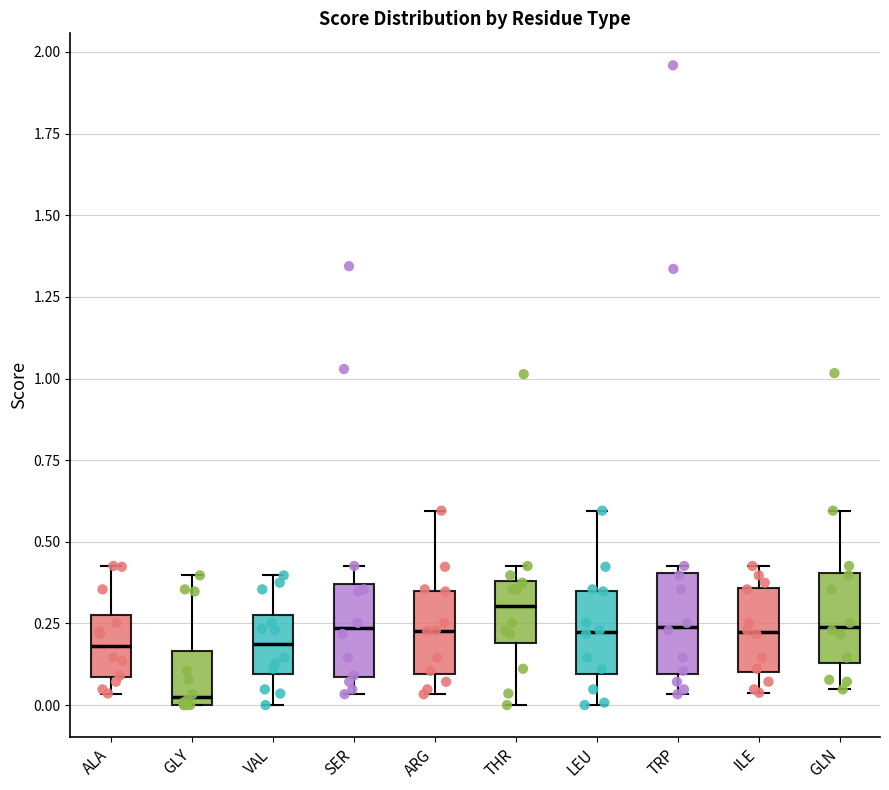

Where is the upper edge of the box for ARG on the y-axis? The values are not printed on the chart, so give them approximately, as read against the axis.

0.35